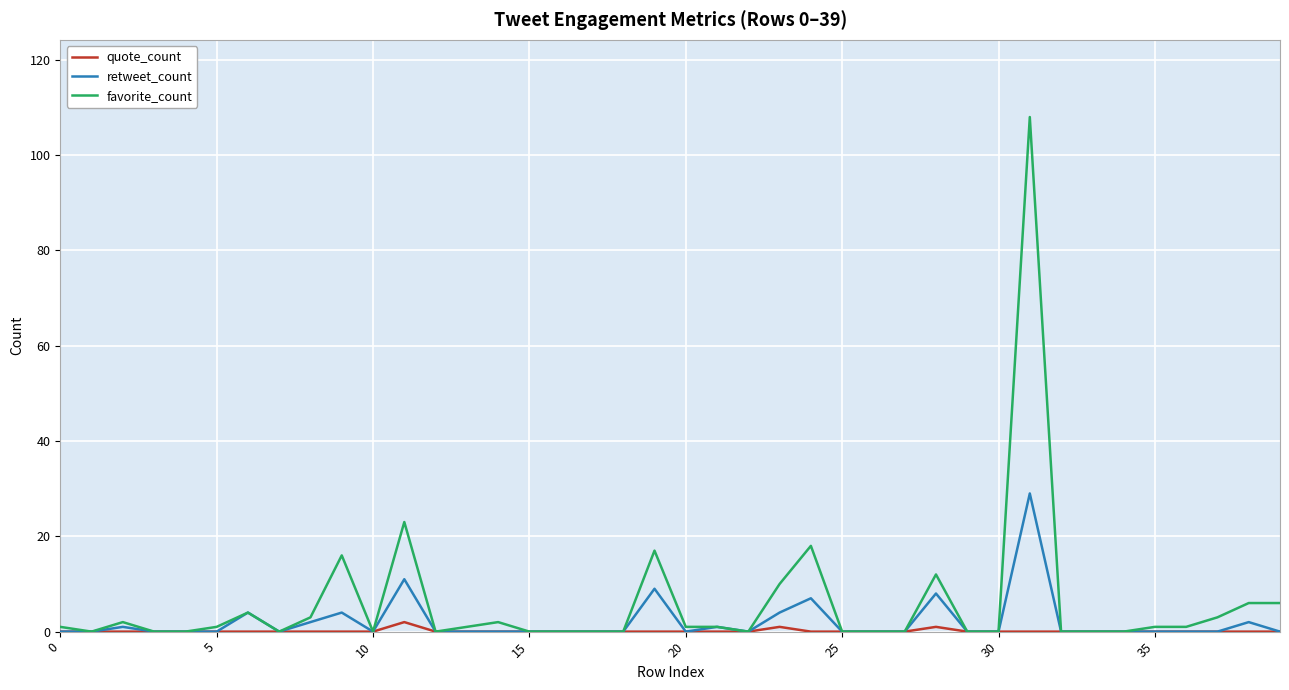

Which series has the widest spread of values?

favorite_count